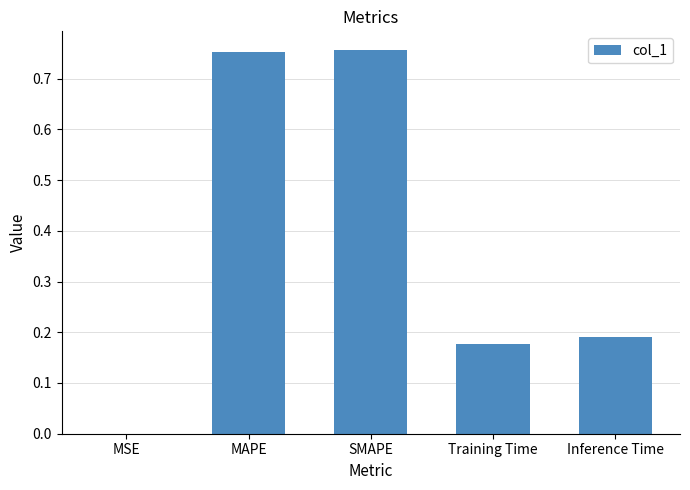

True or false: the data shows 0.3 at Training Time.

False